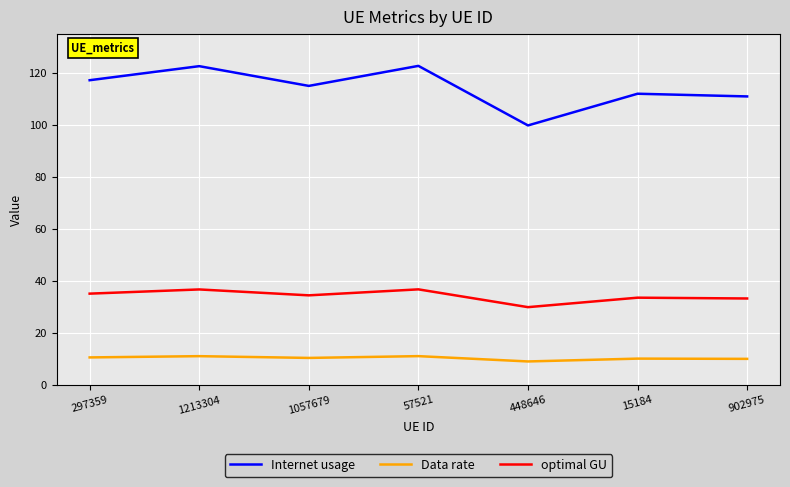

In Internet usage, how many points are higher than both neighbors (excluding endpoints)?

3